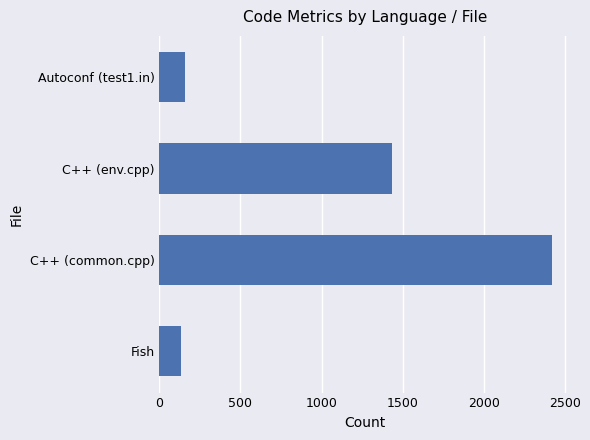

What is the sum of all values?

4146